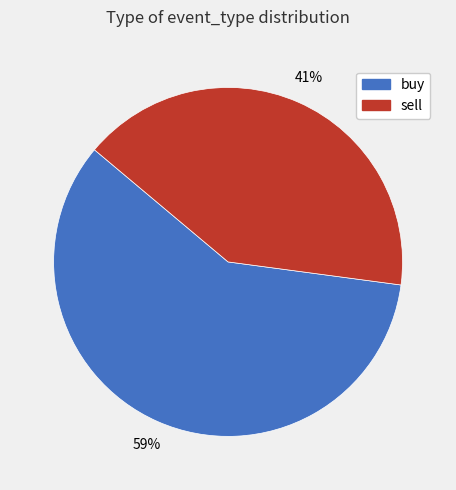

Count the number of slices in the pie.

2